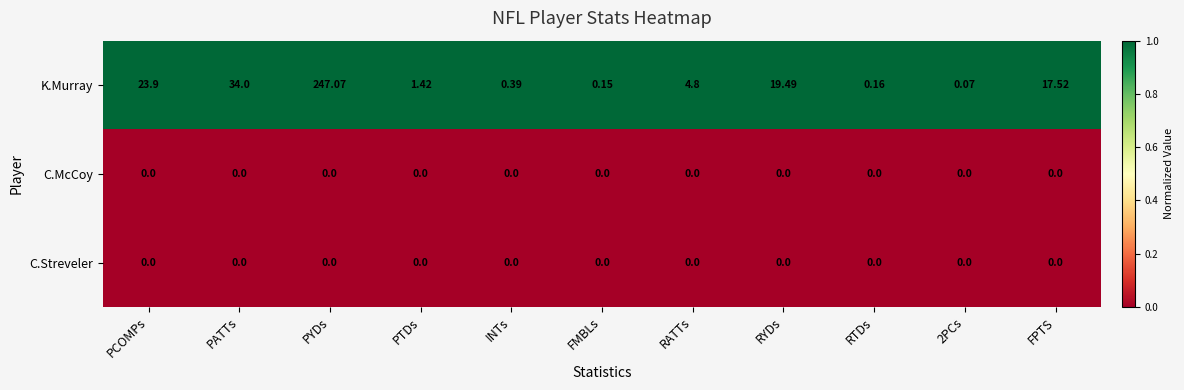

At which category does the chart reach its peak across all series?

PYDs